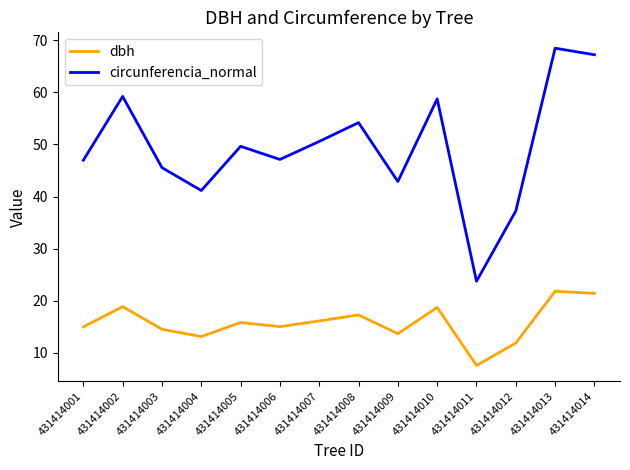

What are all the series names shown in the legend?

dbh, circunferencia_normal